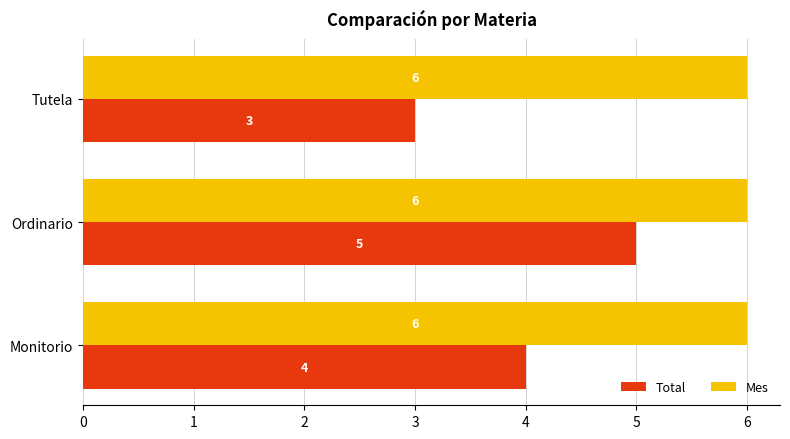

At which category is the sum across all series the highest?

Ordinario